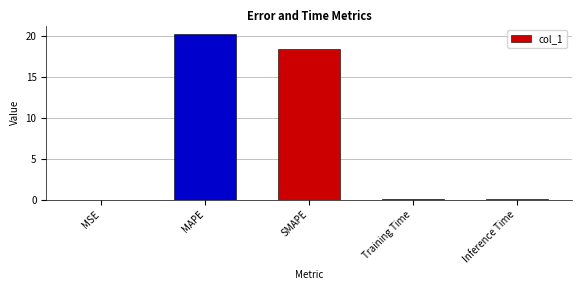

How many distinct data groups are displayed?

1